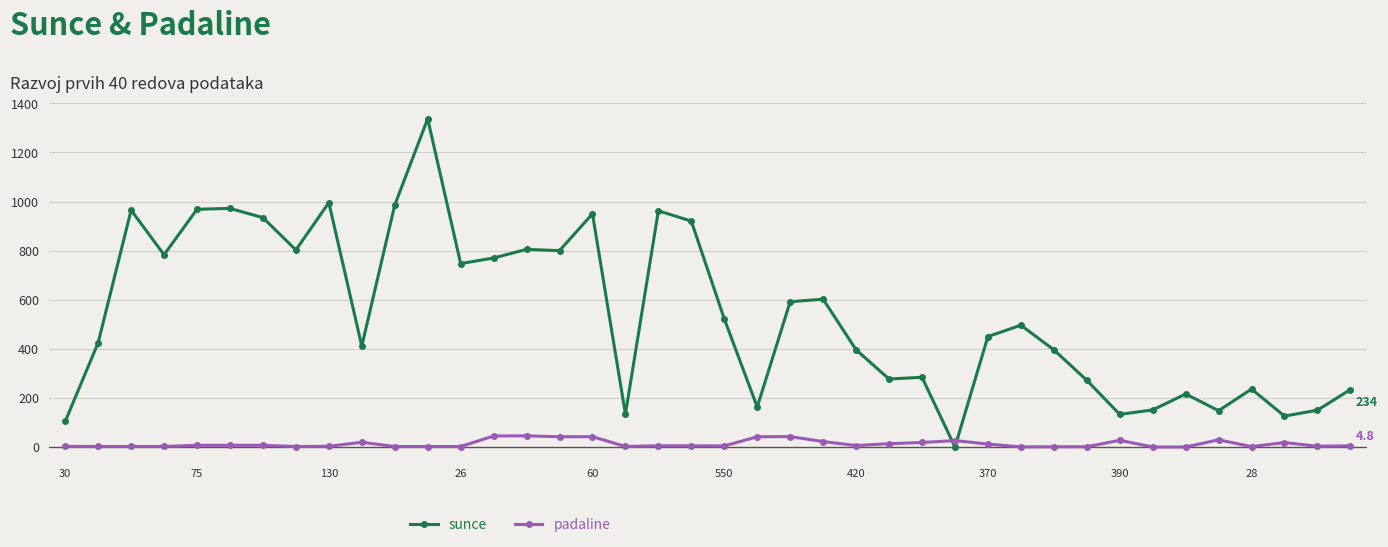

What is the greatest value displayed?

1337.0